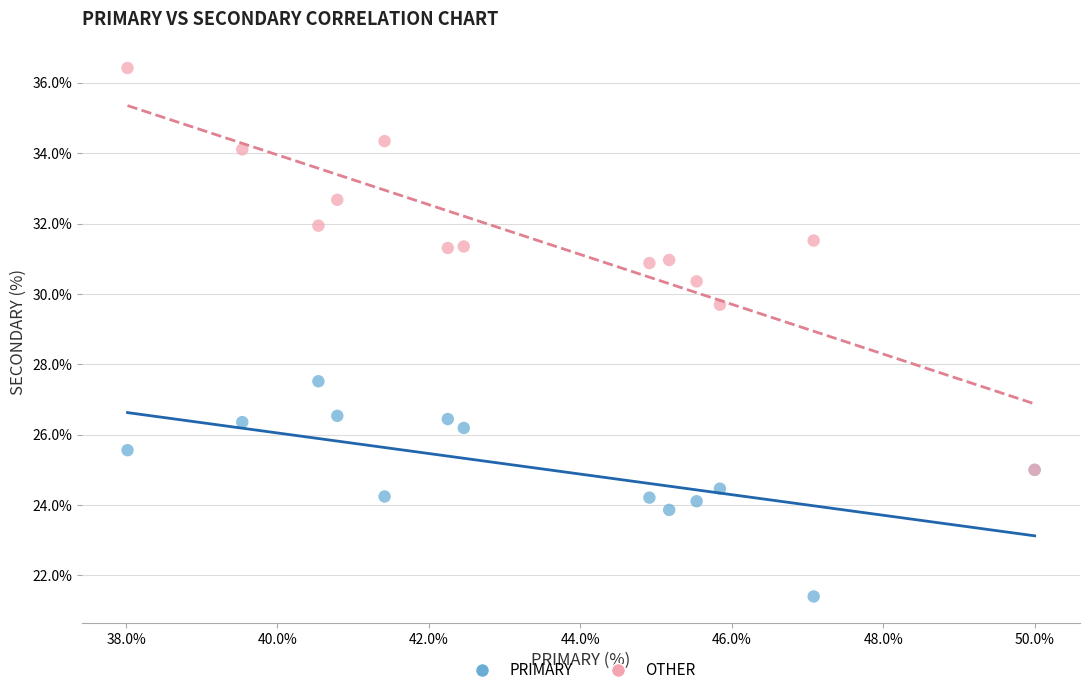

What are all the series names shown in the legend?

PRIMARY, OTHER